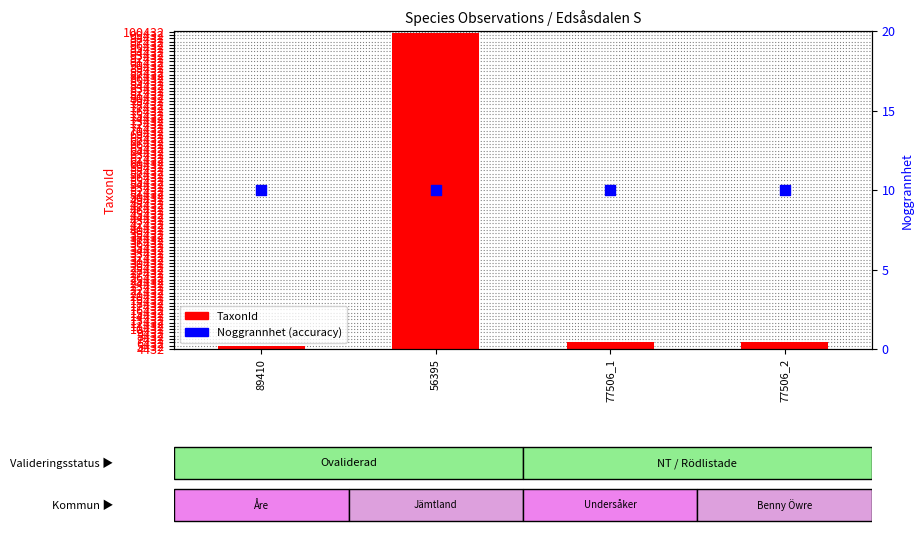

Which series reaches the maximum Y coordinate?

TaxonId